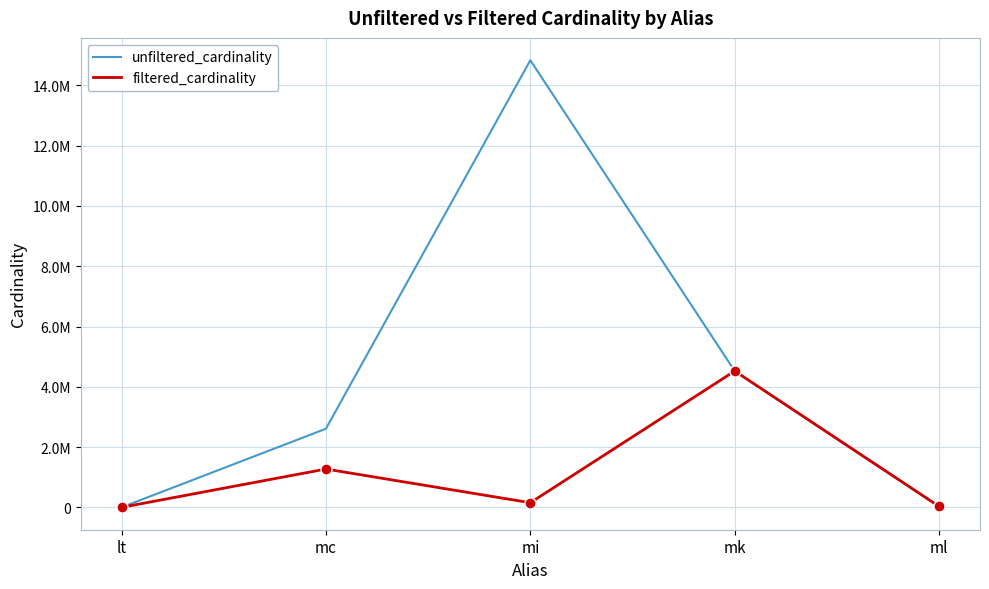

Does the chart display data point markers on the line(s)?

No